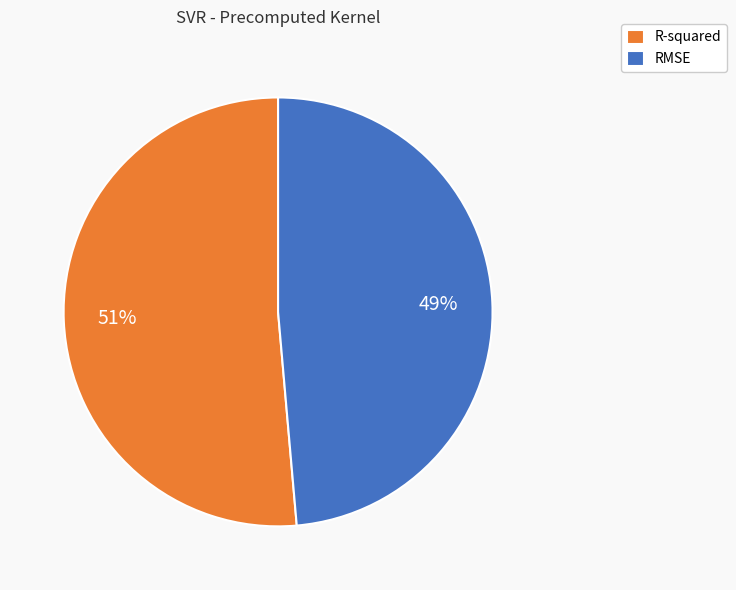

To the nearest percent, what percentage of the pie is RMSE?

49%